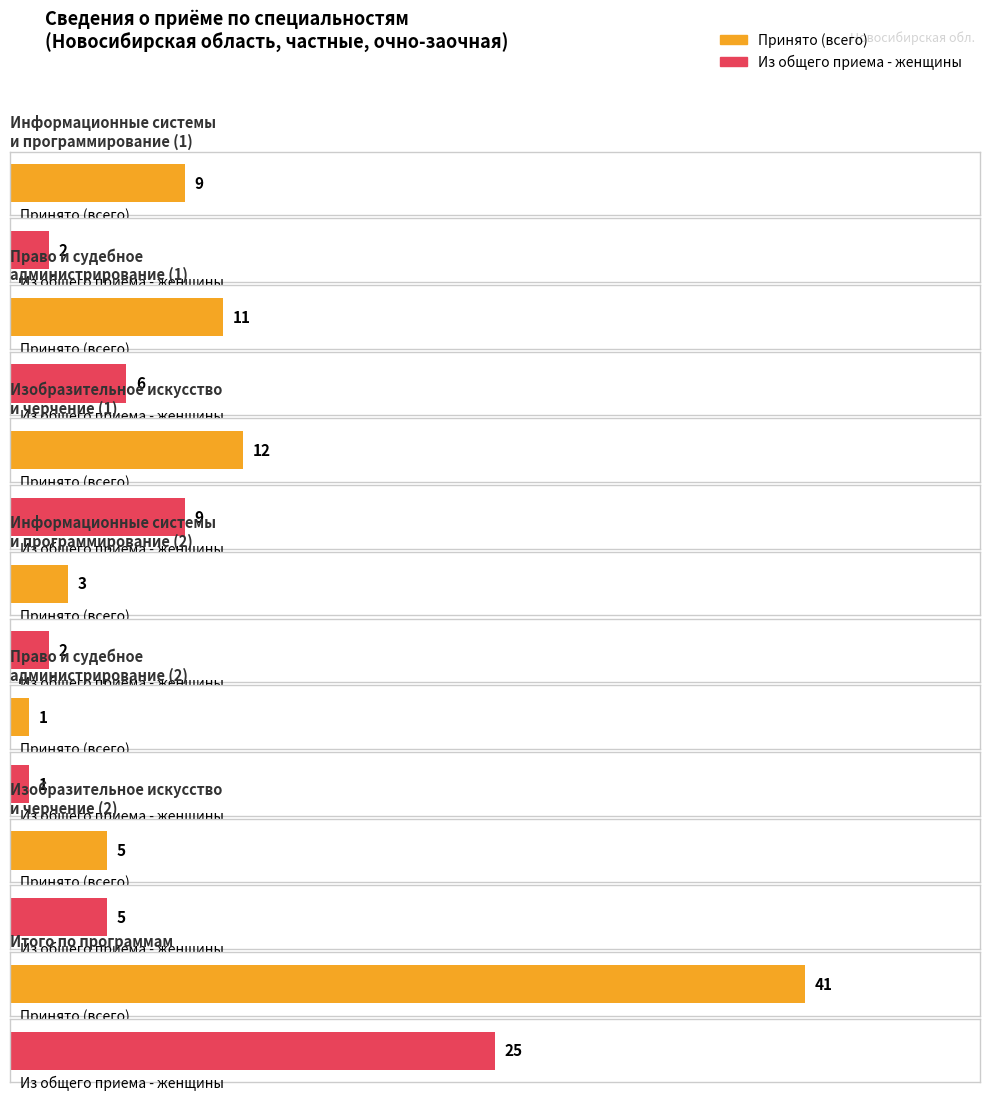

Which series has the largest range (max minus min)?

Принято (всего)